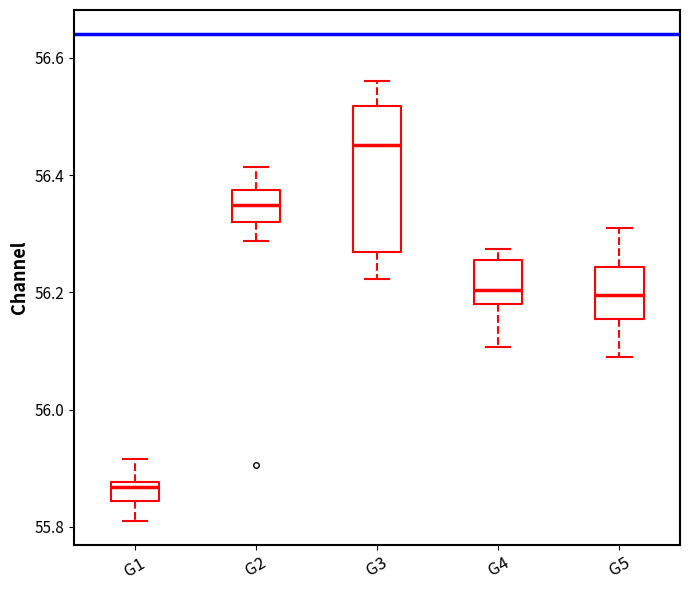

Which box has the highest median line?

G3